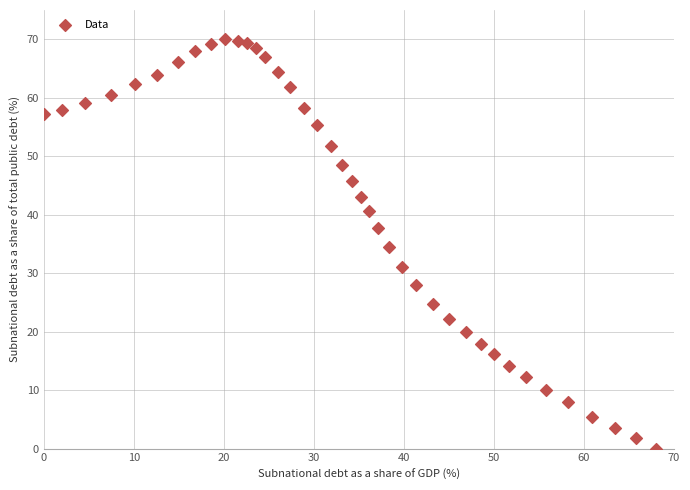

What is the range of X values (max minus min)?

68.0